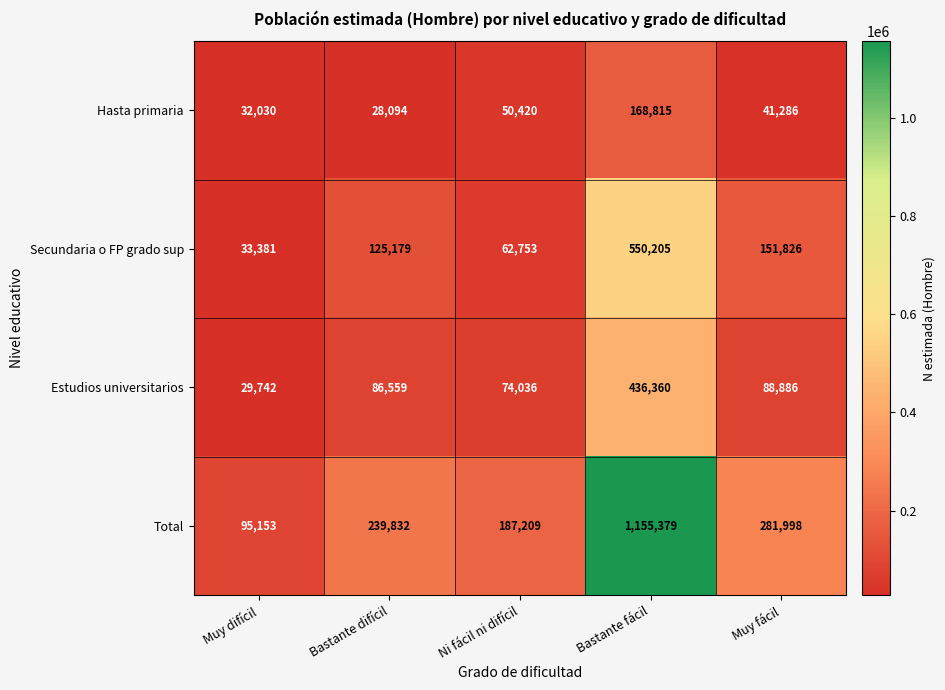

What is the difference between the maximum and minimum values in the Estudios universitarios series?

406618